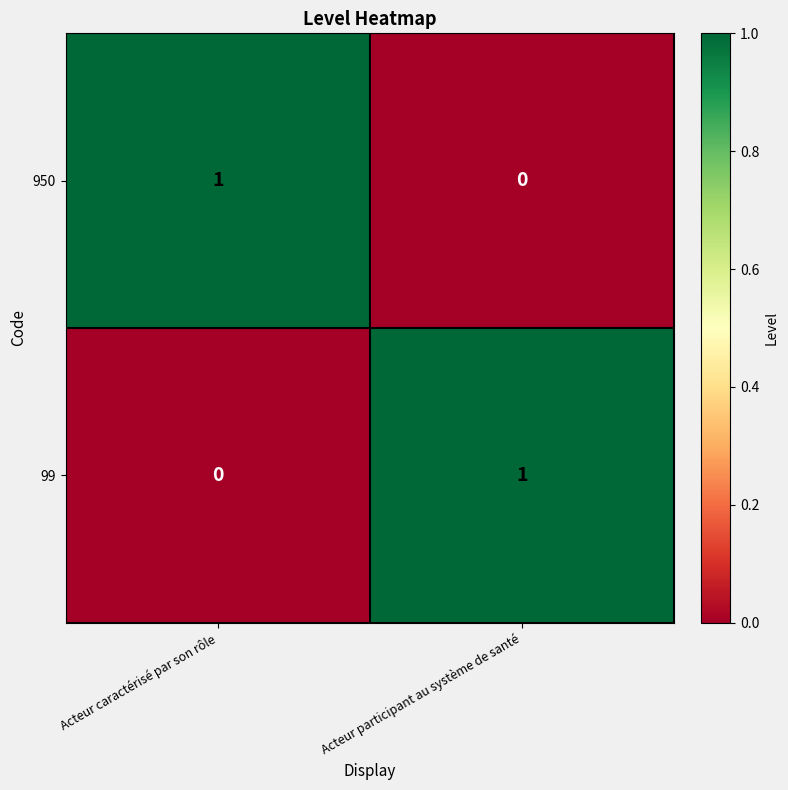

The 99 series shows 0 at Acteur participant au système de santé. True or false?

False